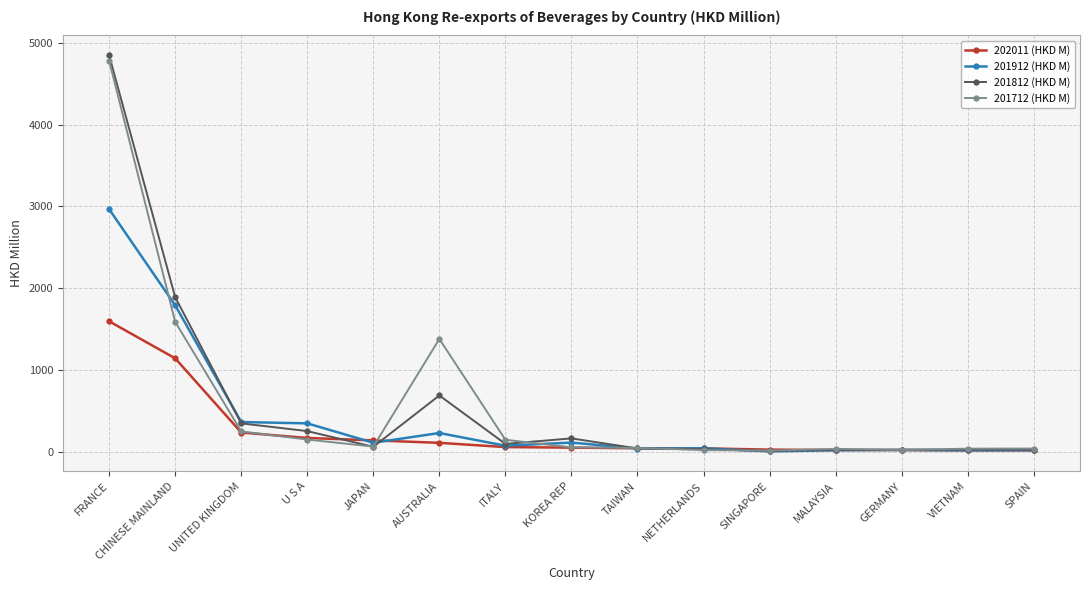

What is the label of the 8th point from the right?

KOREA REP